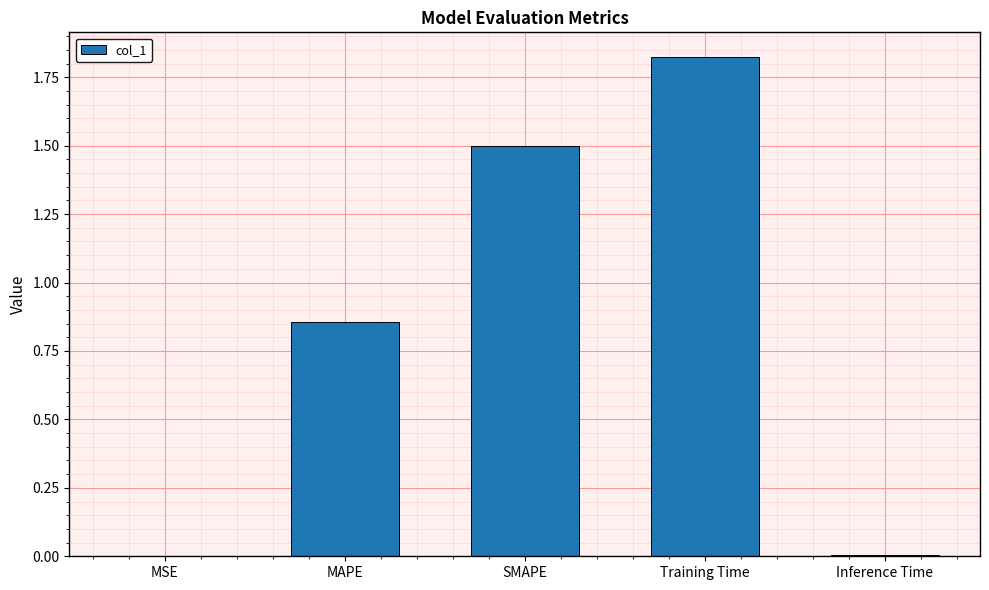

What is the sum of the values at MAPE and Training Time?

2.7